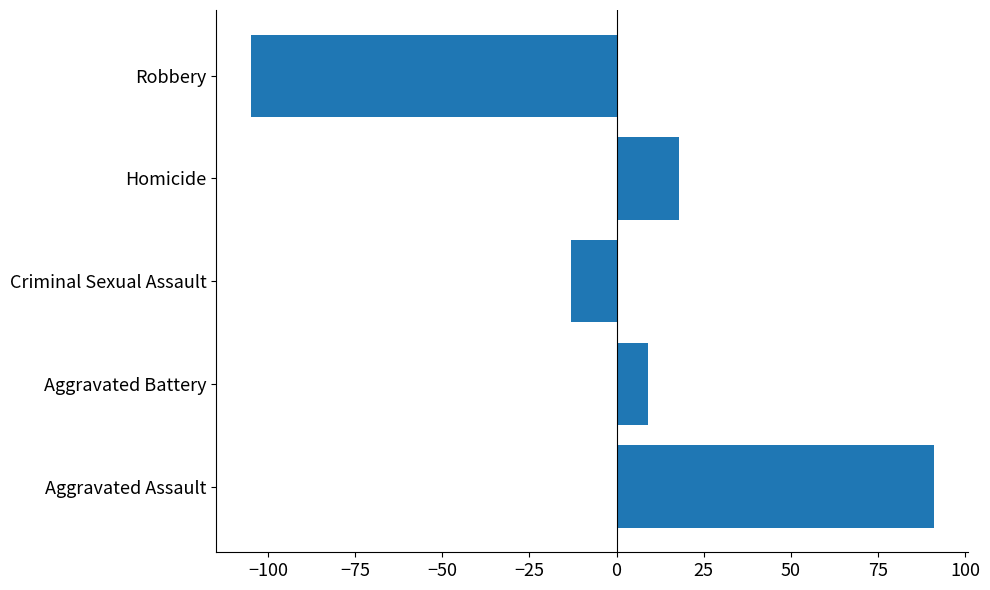

What is the maximum value shown in the chart?

91